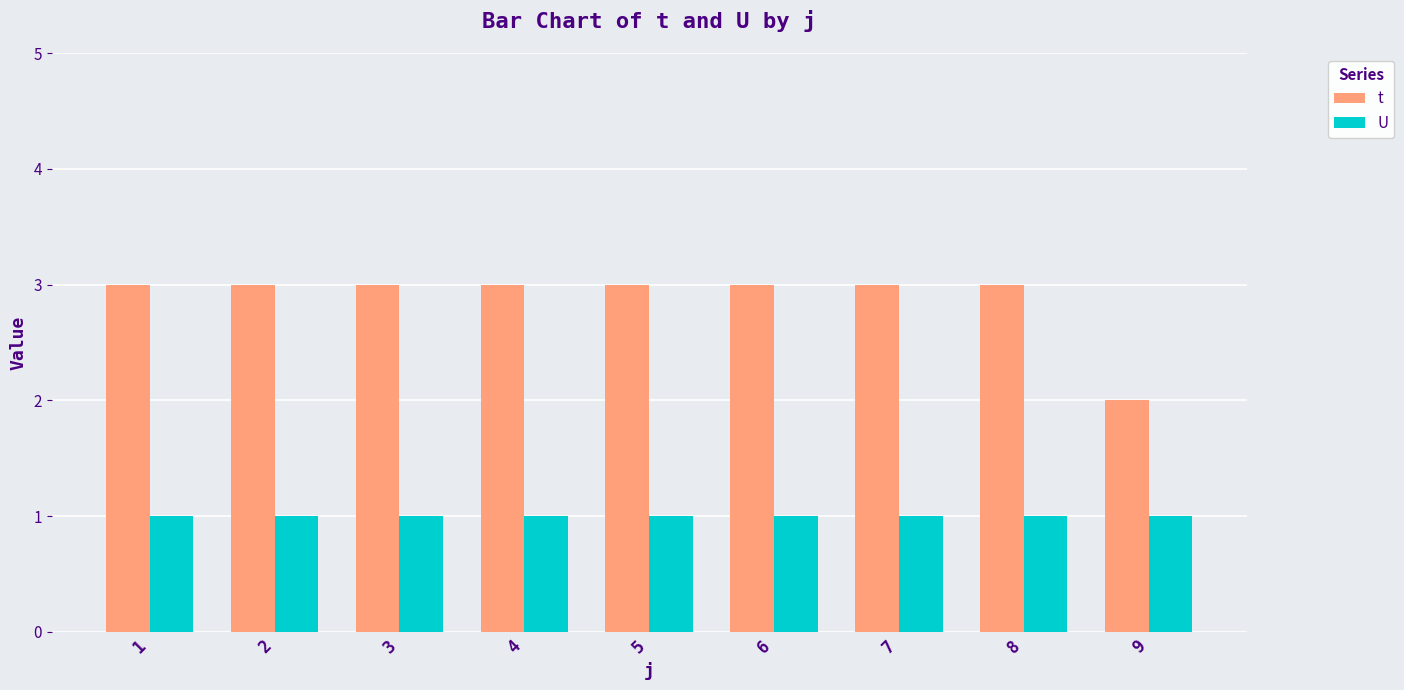

What are all the series names shown in the legend?

t, U